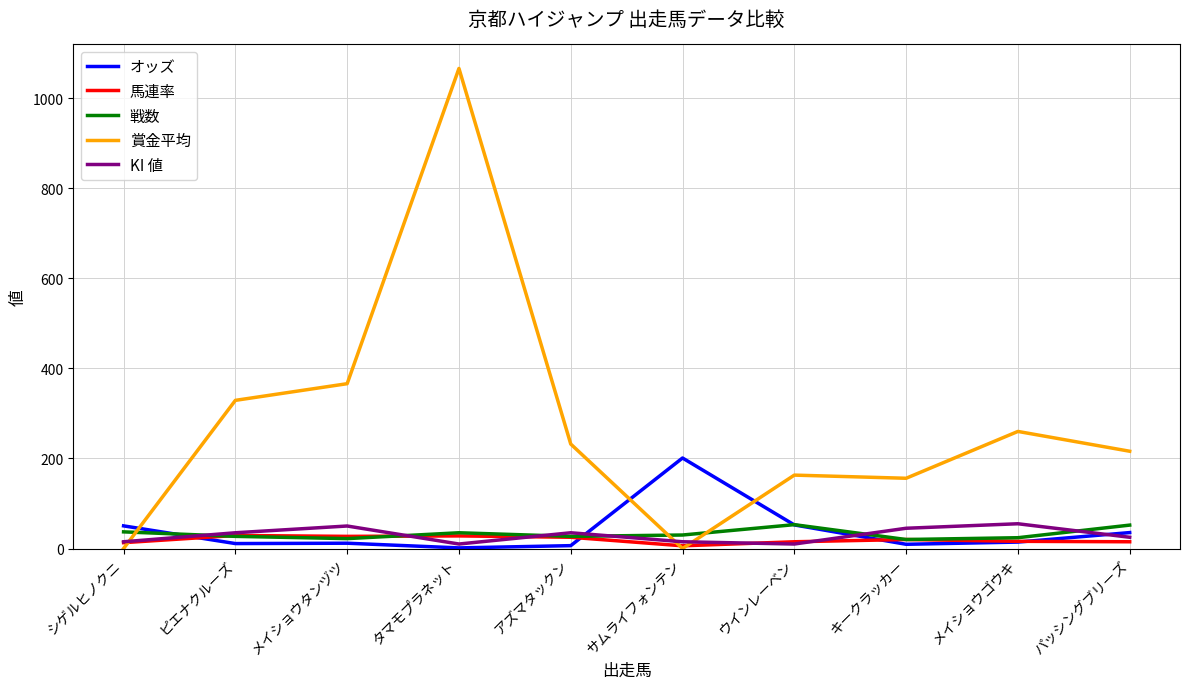

What position from the left is ウインレーベン?

7